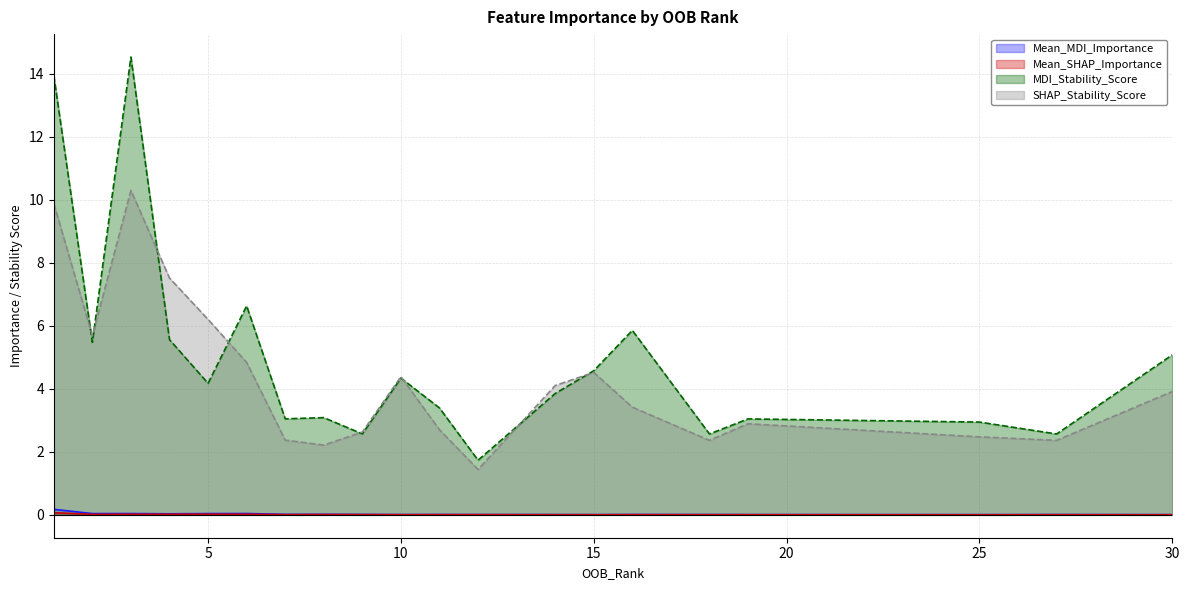

At how many categories does at least one series exceed 5?

8